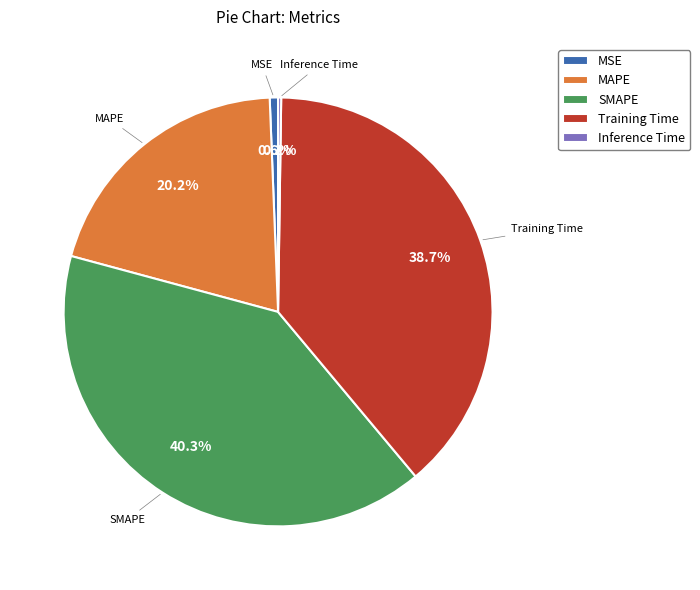

Is it true that SMAPE is 40% of the pie?

True